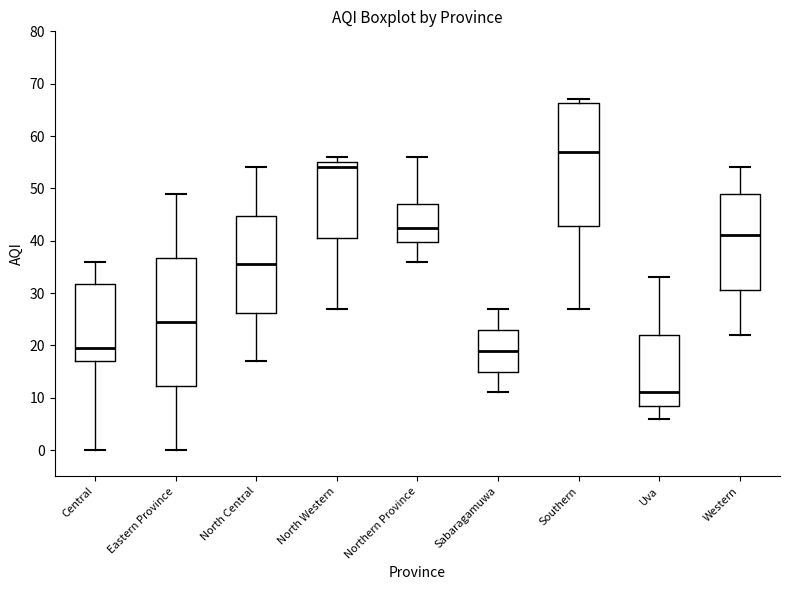

Which box has the lowest median line?

Uva